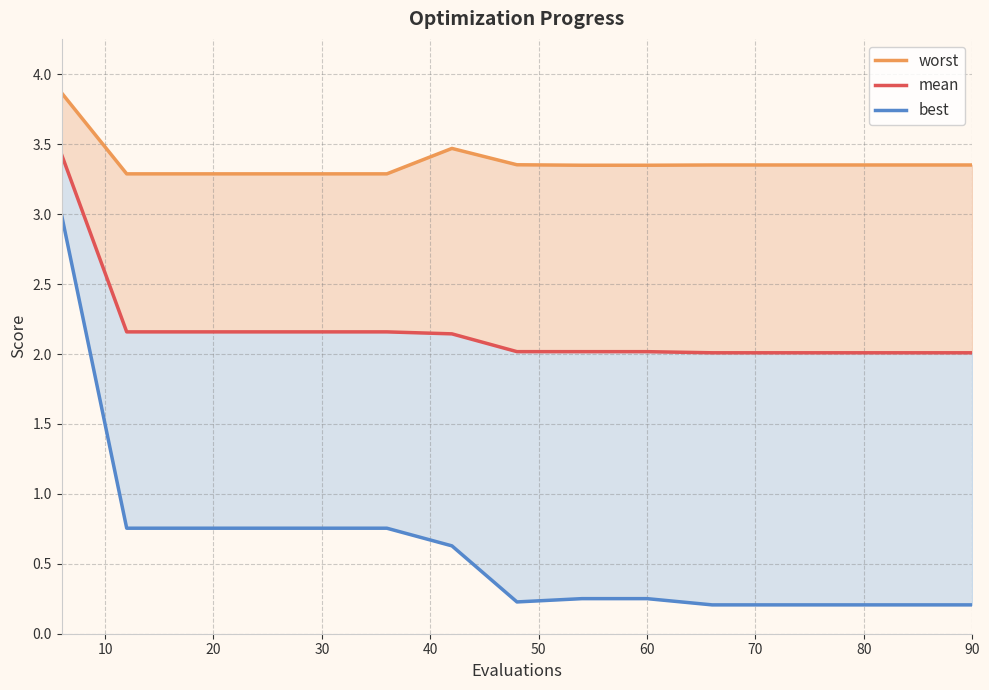

Which series has the largest range (max minus min)?

best